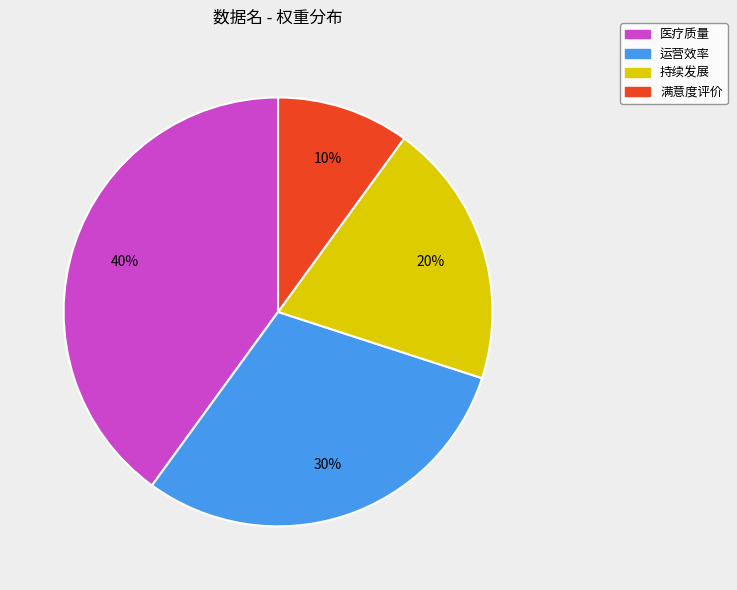

Is the sum of 医疗质量 and 运营效率 greater than half?

Yes